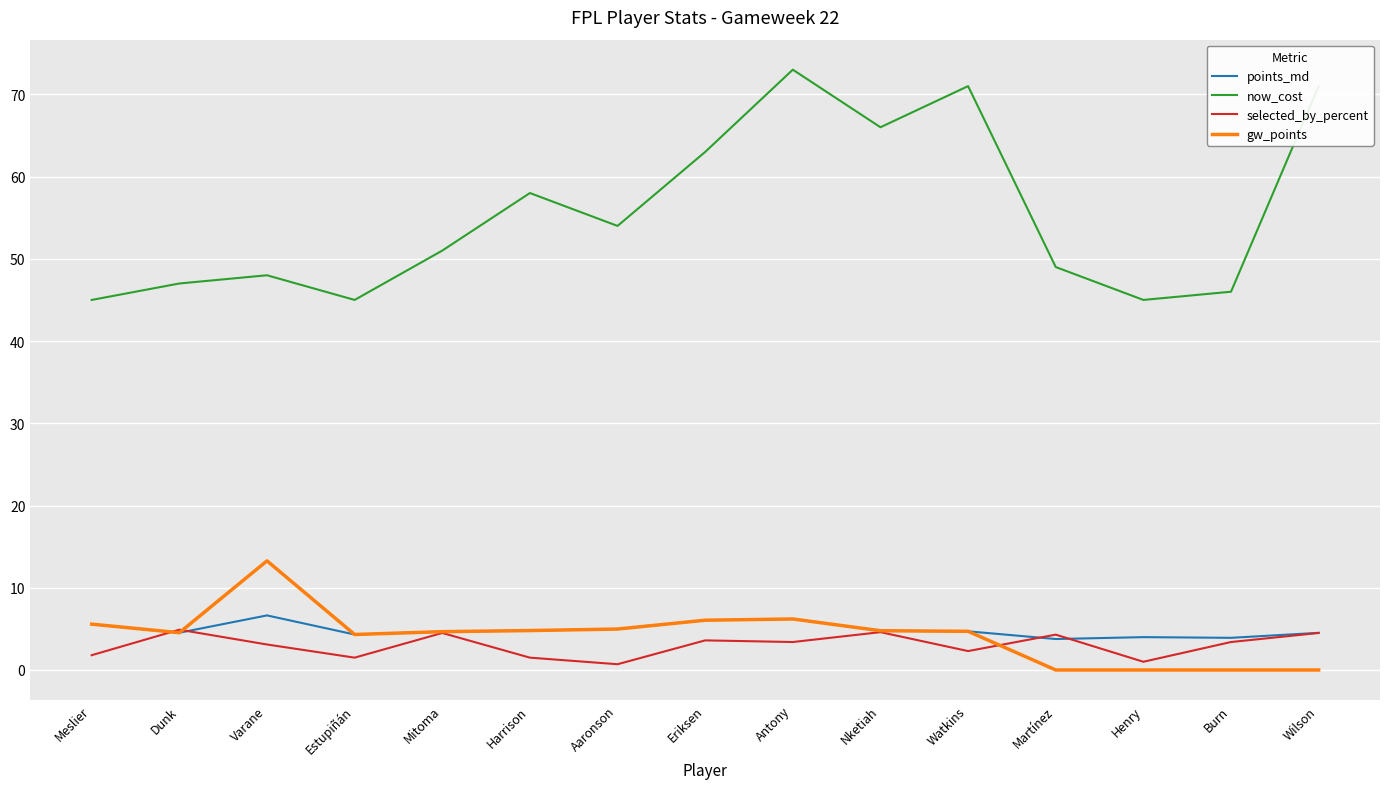

What is the difference between the highest and lowest values at Dunk?

42.5